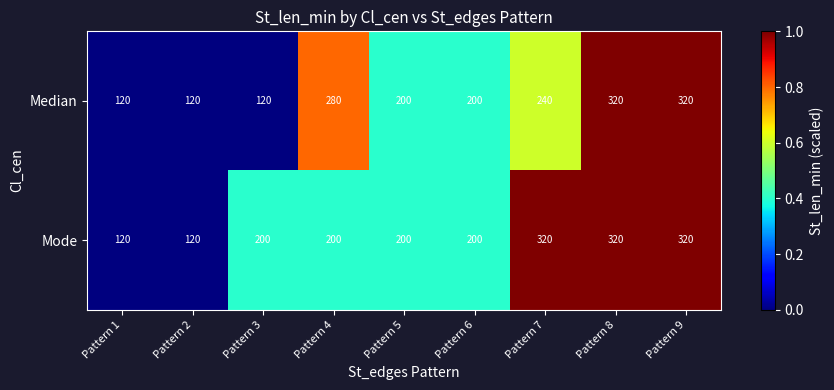

What is the difference between the Mode values at Pattern 7 and Pattern 6?

120